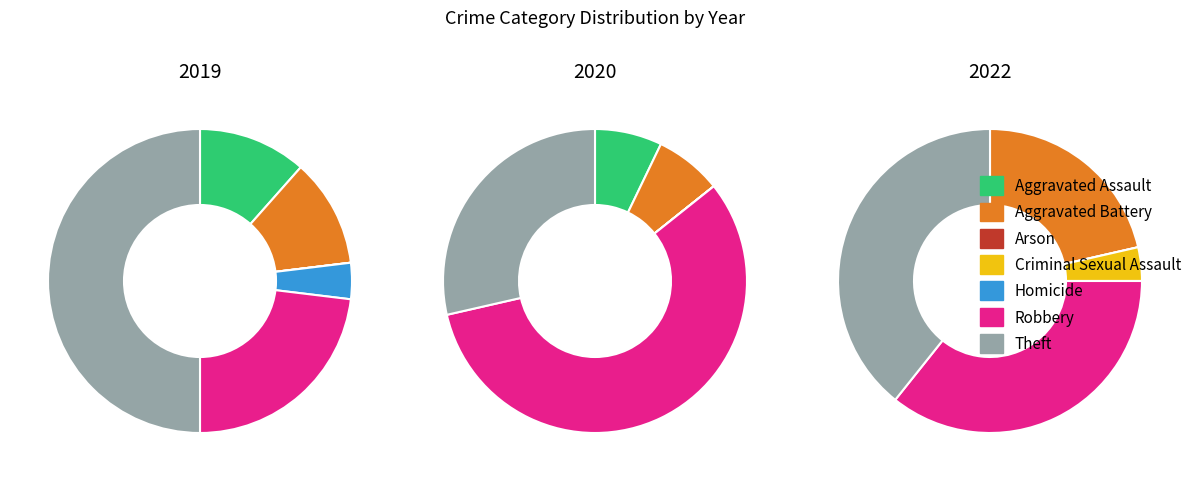

How many slices are in this pie chart?

7